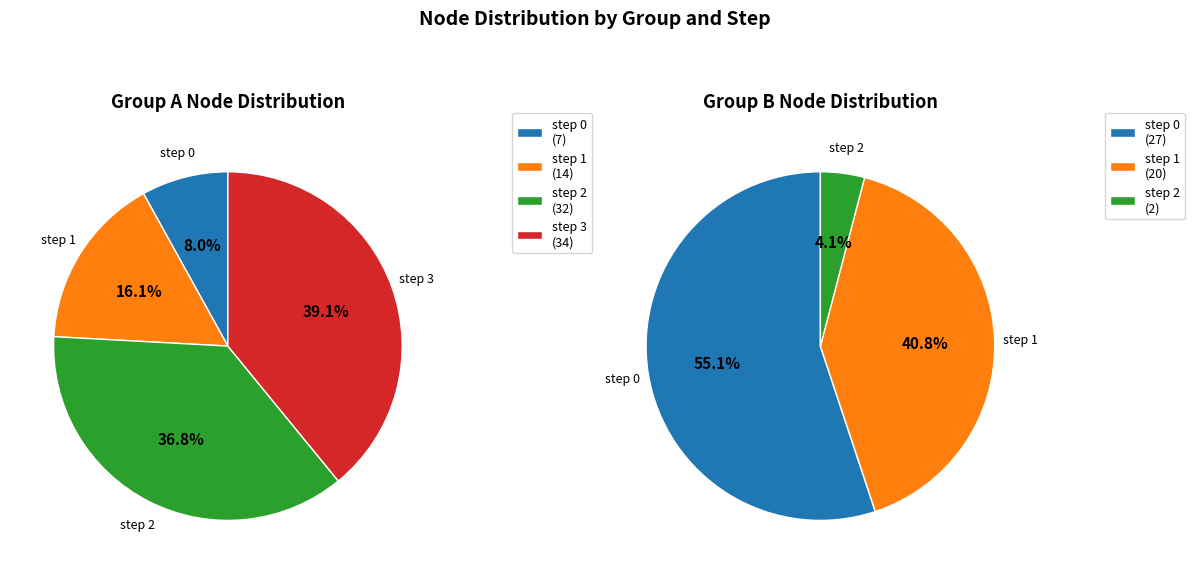

To the nearest percent, what percentage of the pie is step 2?

37%